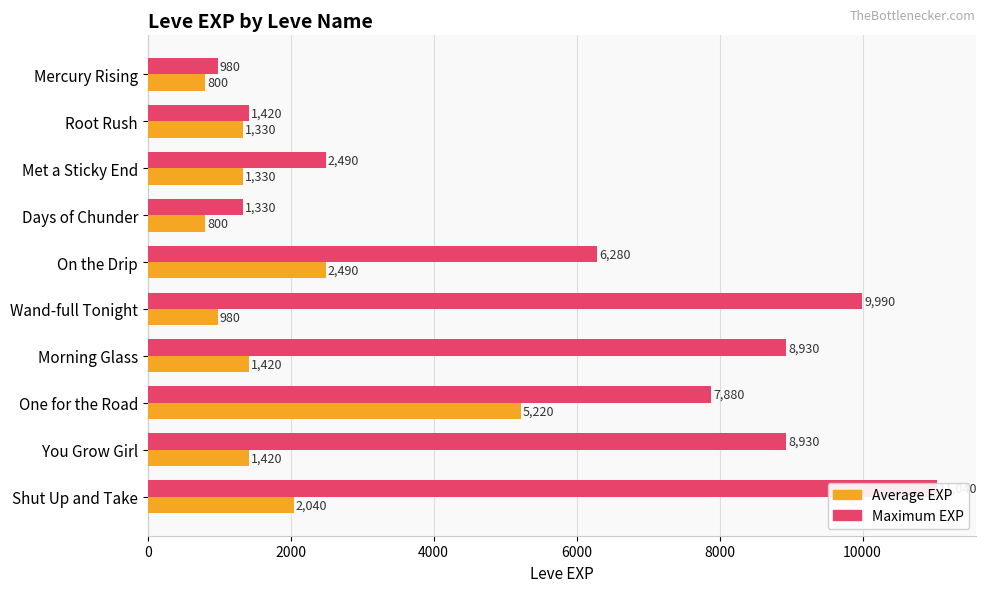

Rank the series by their maximum value, from highest to lowest.

Maximum EXP, Average EXP